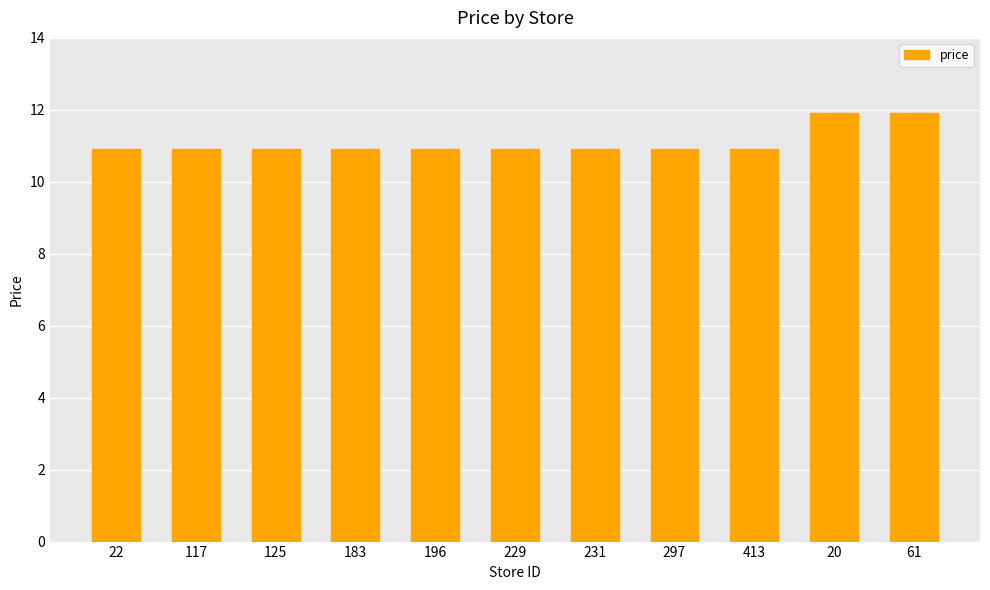

True or false: the data shows 7.1 at 22.

False